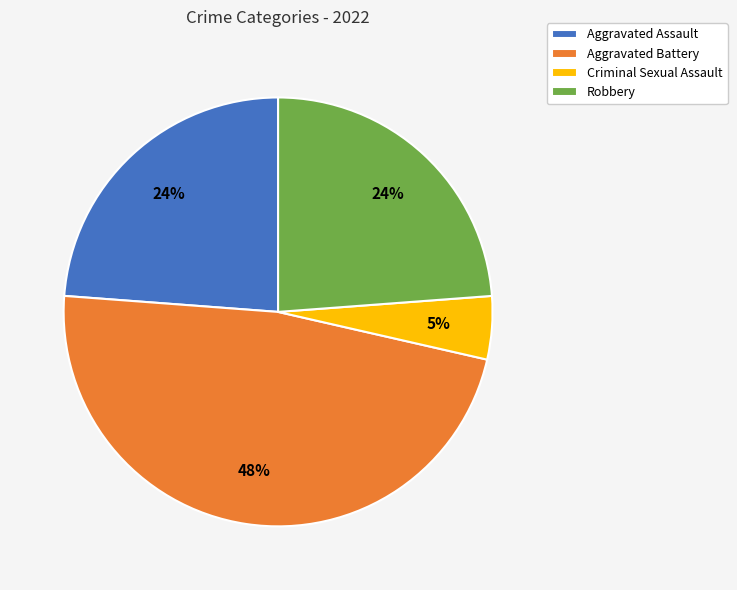

Approximately how many times larger is the value at Aggravated Battery compared to Robbery?

2.0